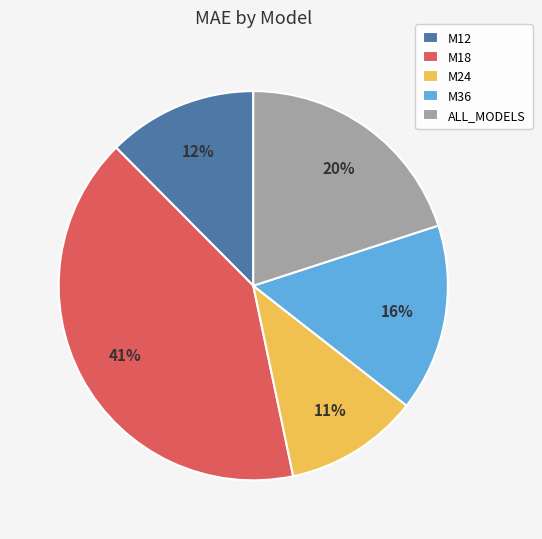

How many slices are in this pie chart?

5